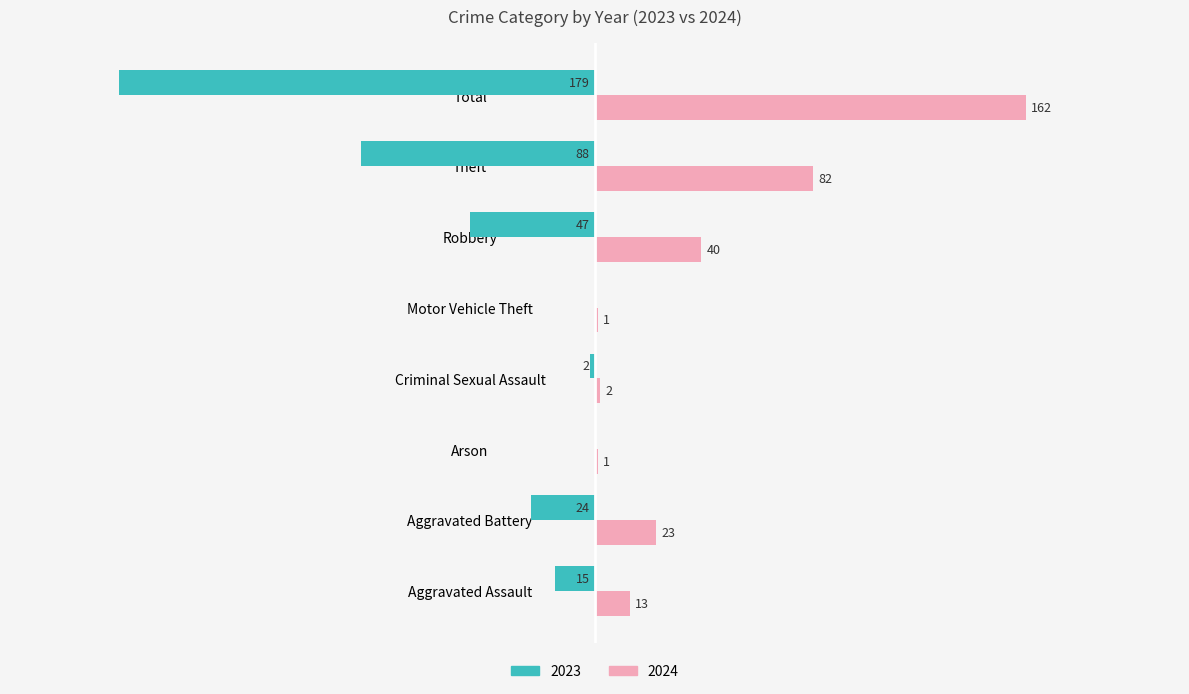

Is the value of 2023 at Robbery greater than the value of 2024 at Total?

No